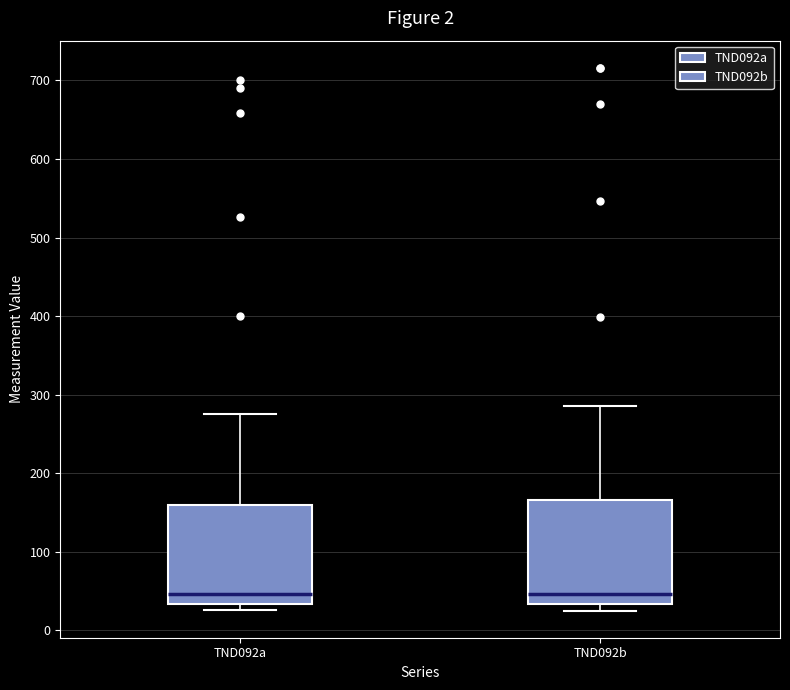

Reading left to right, transcribe this box plot: for each box, give where its median line is, the range the box spans, and where its two whiskers end, as read against the y-axis. The values are not printed on the chart, so give them approximately, as read against the axis.

TND092a: median 50, box 30 to 160, whiskers 30 (just below the box's lower edge) to 280
TND092b: median 50, box 30 to 170, whiskers 30 (just below the box's lower edge) to 290